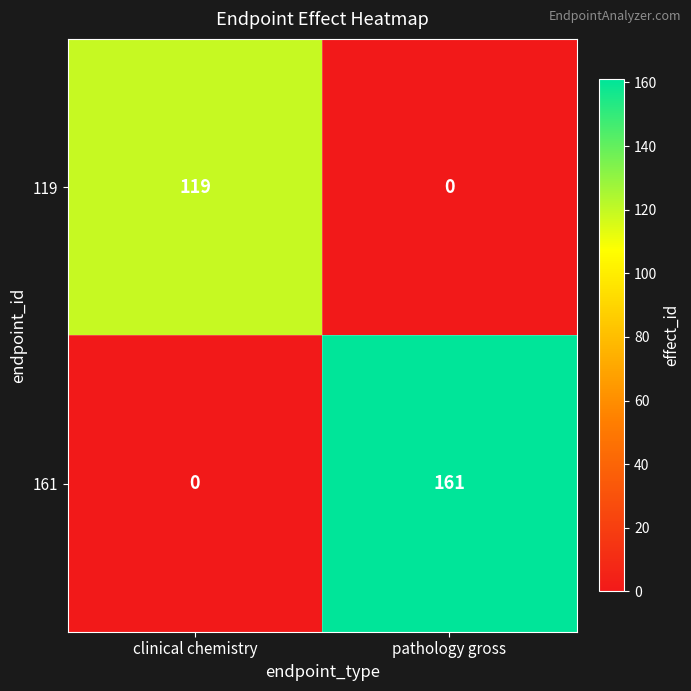

The 119 series shows 0 at pathology gross. True or false?

True